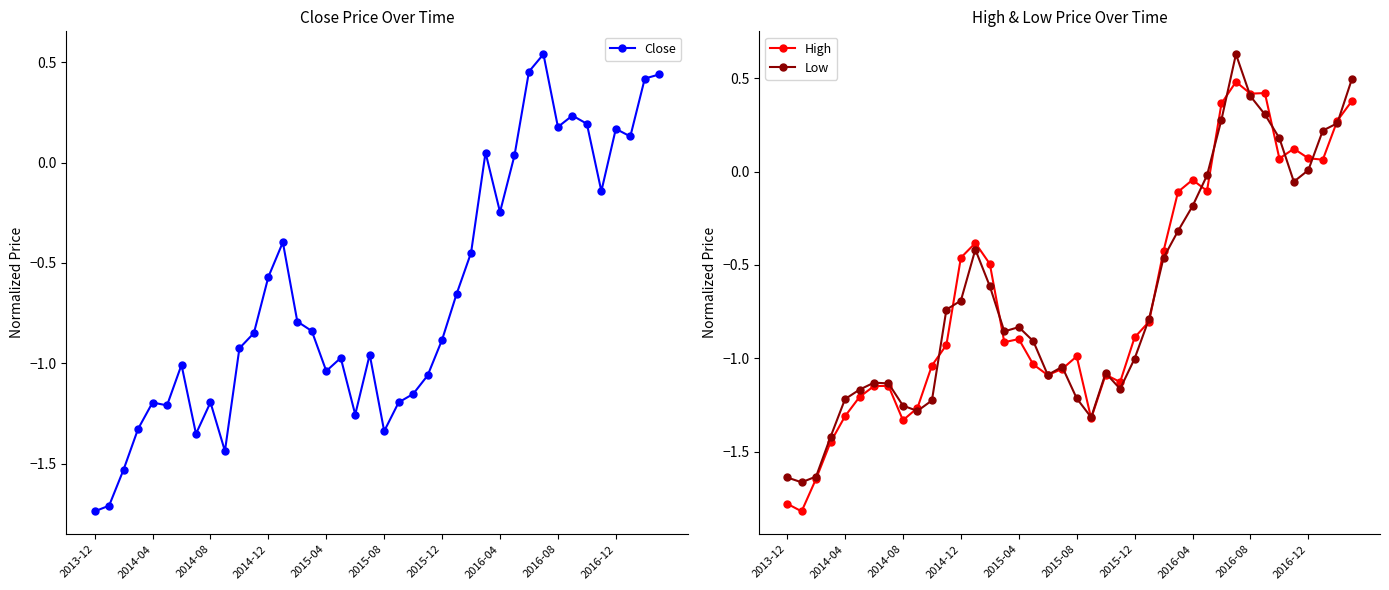

At how many categories does at least one series exceed 0?

12